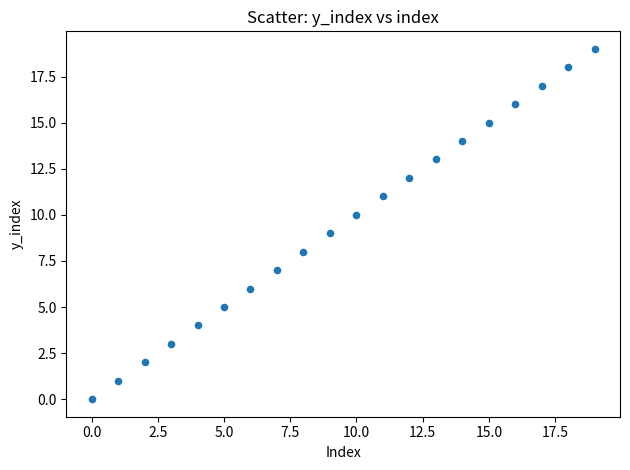

What is the range of Y values (max minus min)?

19